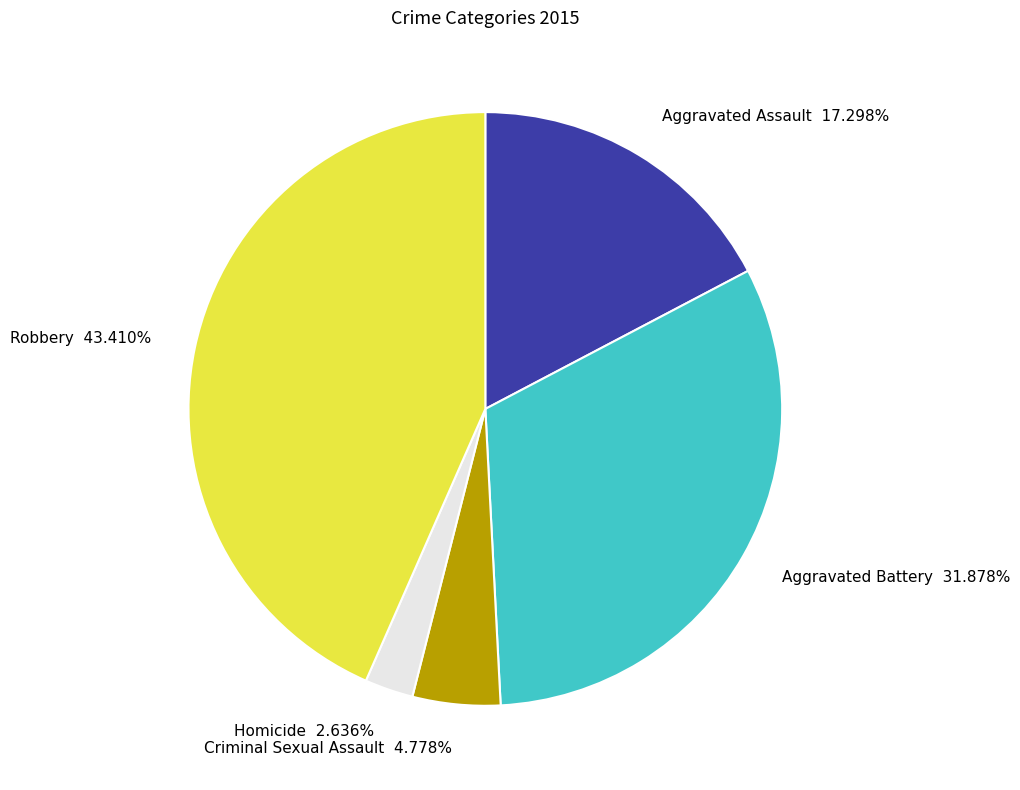

What percentage is NOT represented by Aggravated Assault?

82.7%